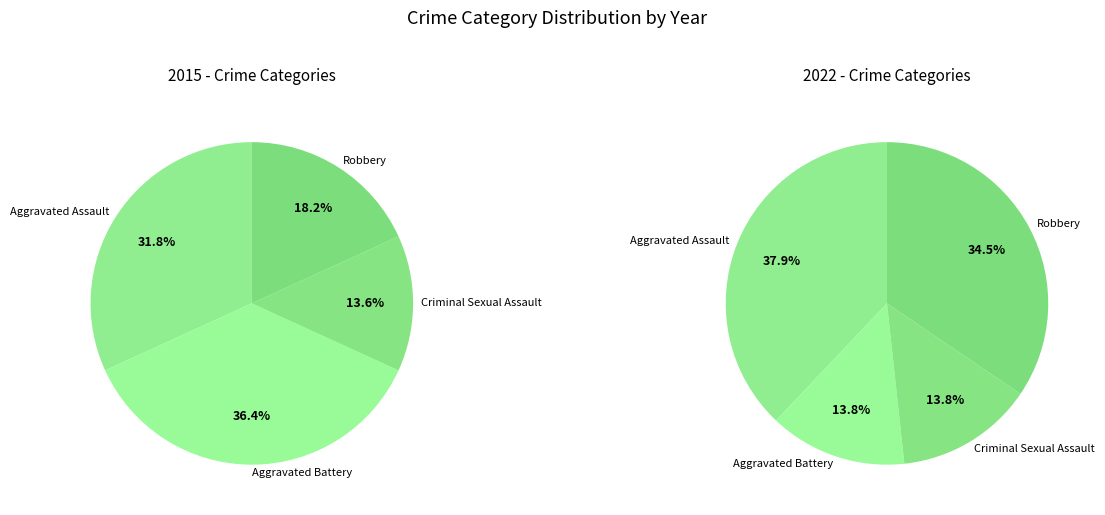

Combined, what portion of the pie is Robbery and Aggravated Assault?

50.0%